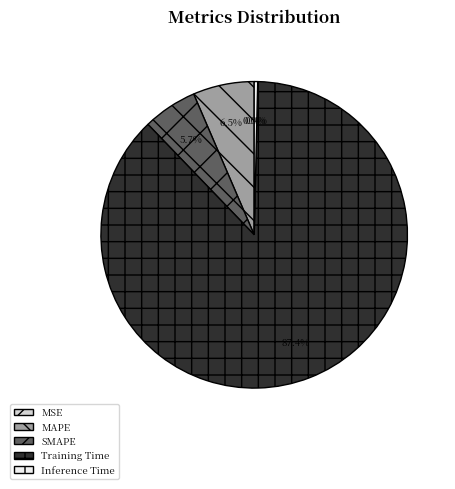

Which category has the biggest portion of the pie?

Training Time